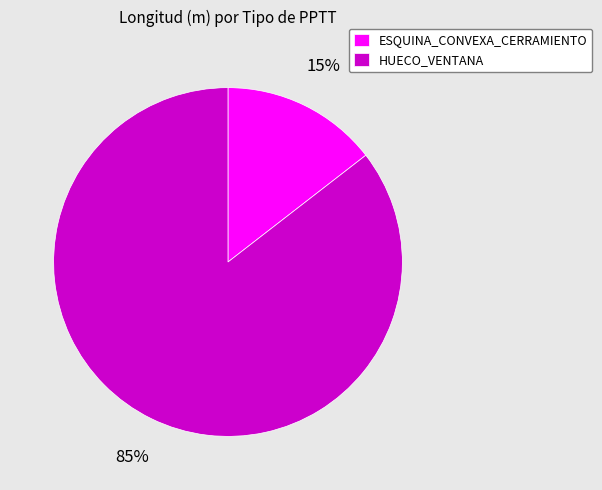

What percentage is the ESQUINA_CONVEXA_CERRAMIENTO slice, to the nearest percent?

15%